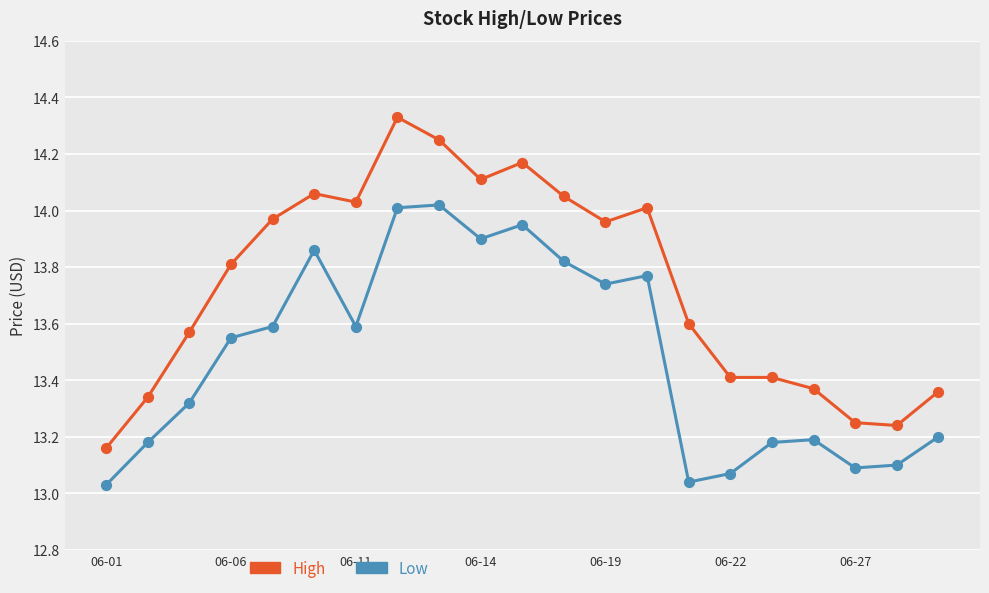

True or false: Low and High cross at least once.

False